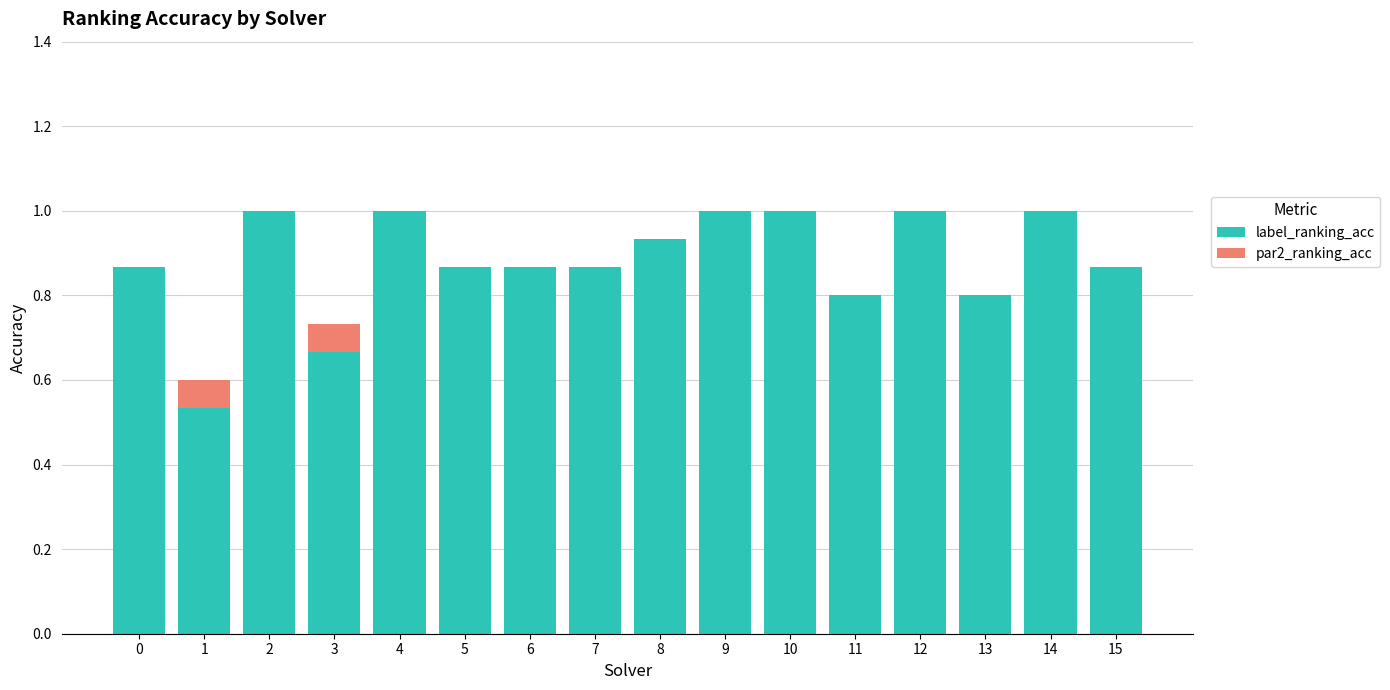

What is the difference between the maximum and minimum values in the par2_ranking_acc series?

0.1